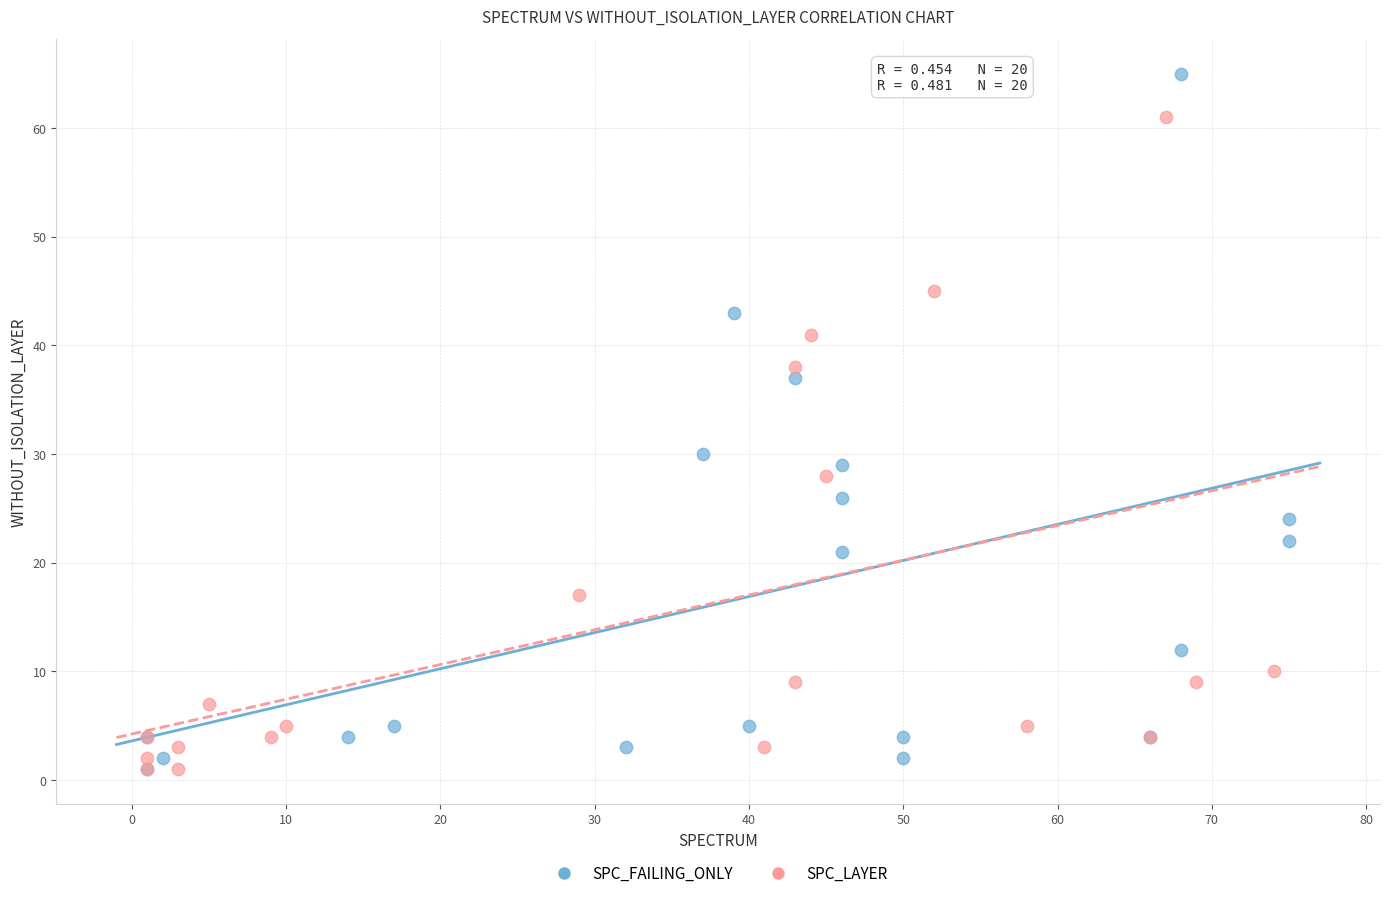

Which series has the widest spread of Y values?

SPC_FAILING_ONLY